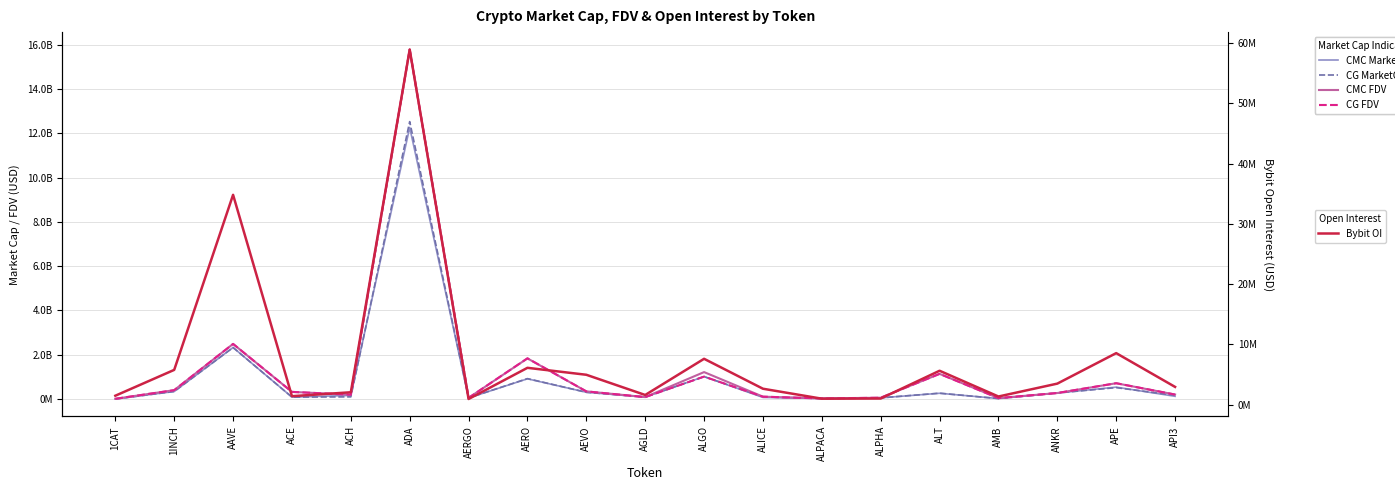

At which category does CMC MarketCap reach its first local valley?

ACE